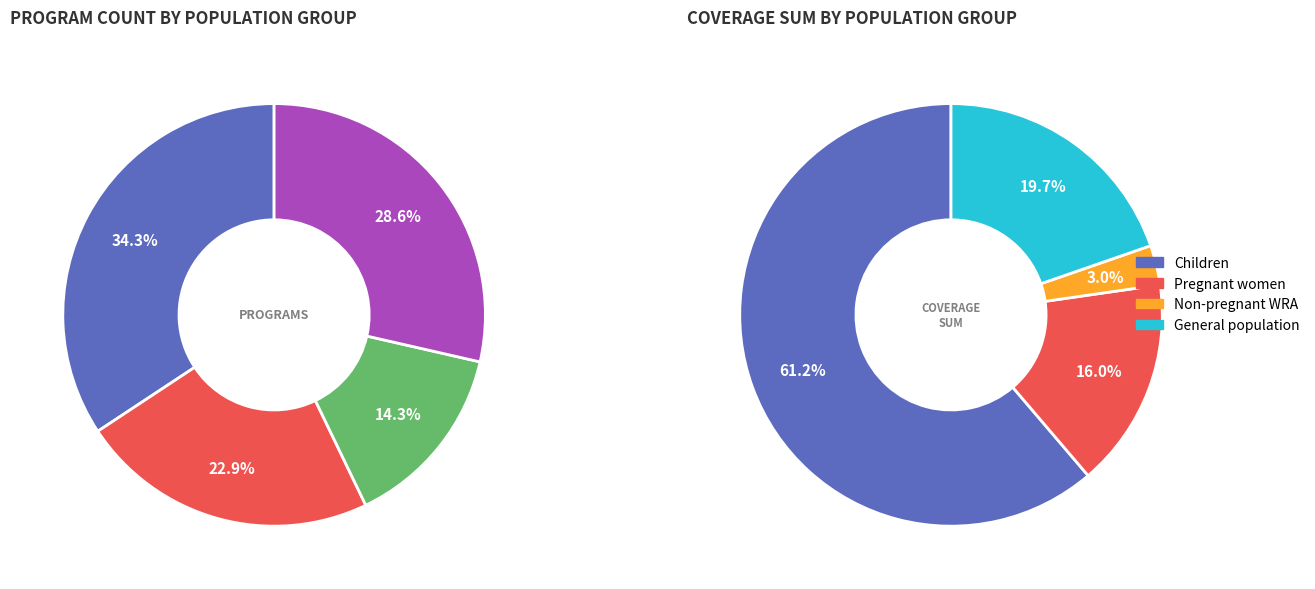

Is WASH: Handwashing the majority of the pie?

No